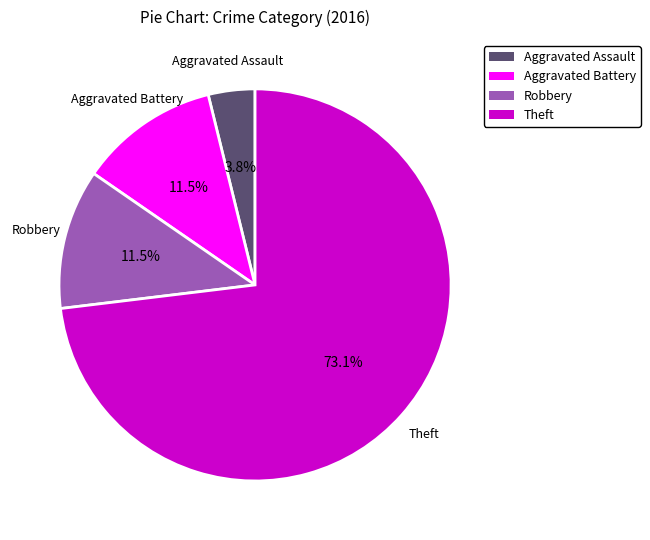

Which slice is the smallest?

Aggravated Assault